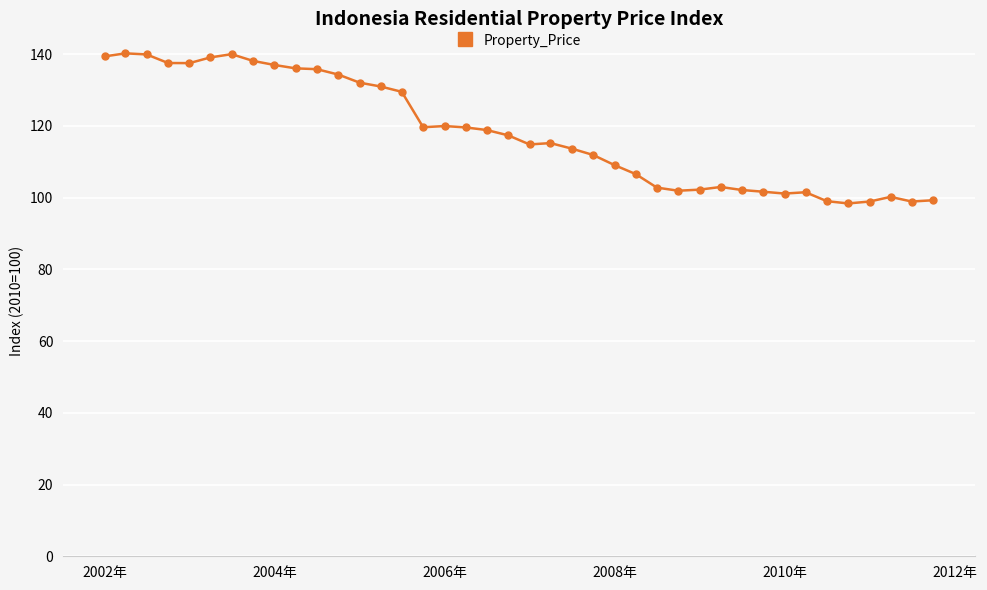

What is the difference between the second highest and second lowest values?

41.1